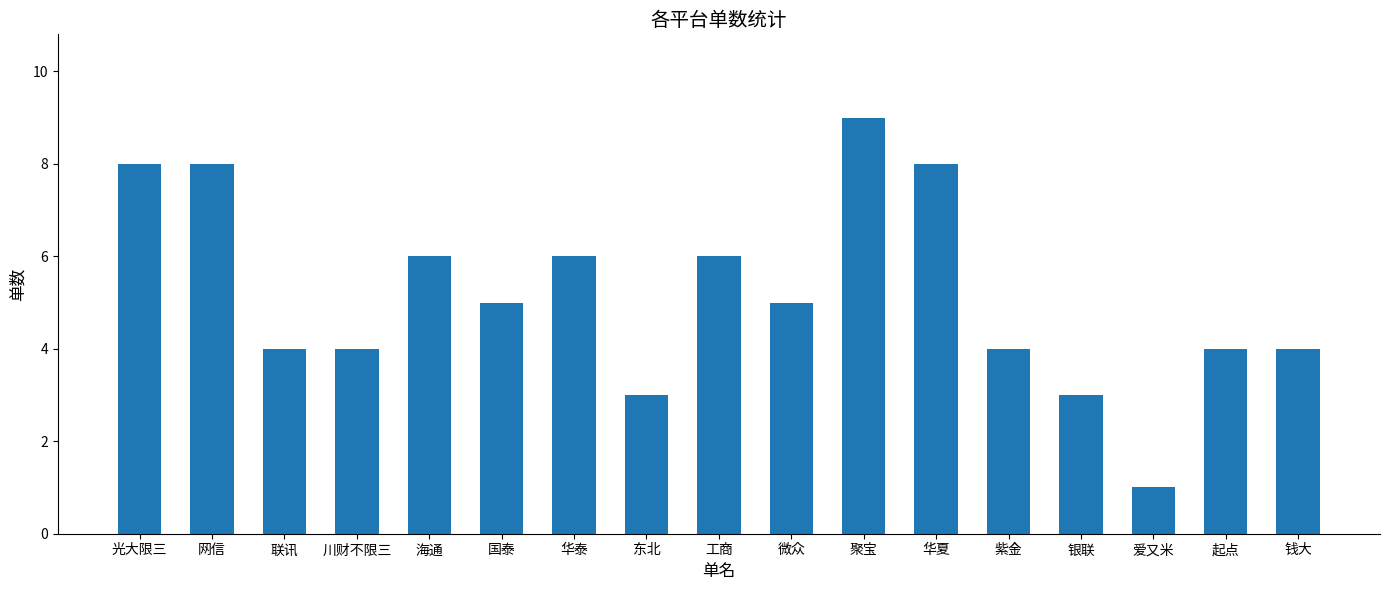

What is the value of the 12th bar from the left?

8